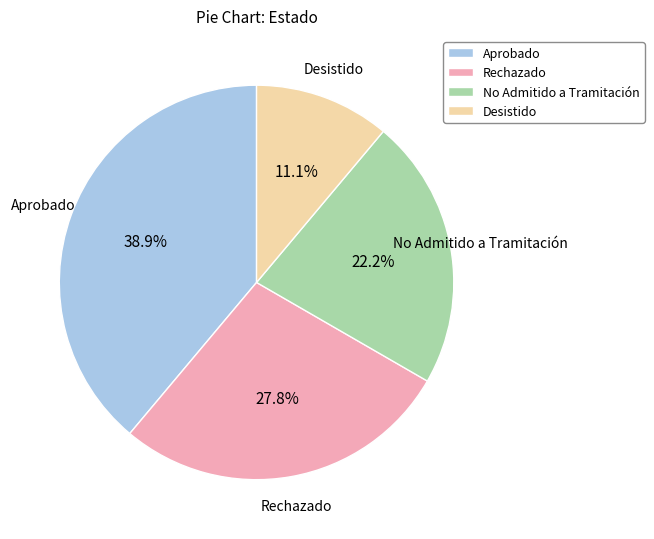

Which slice is the smallest?

Desistido